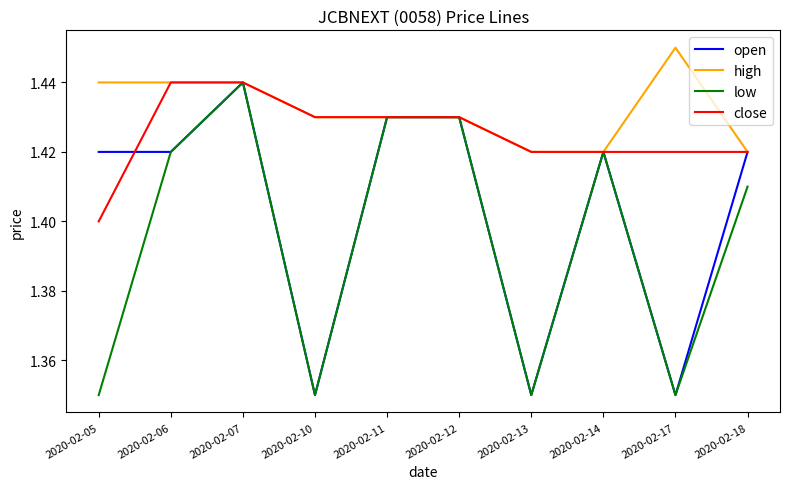

What is the difference between the maximum and minimum values in the low series?

0.1